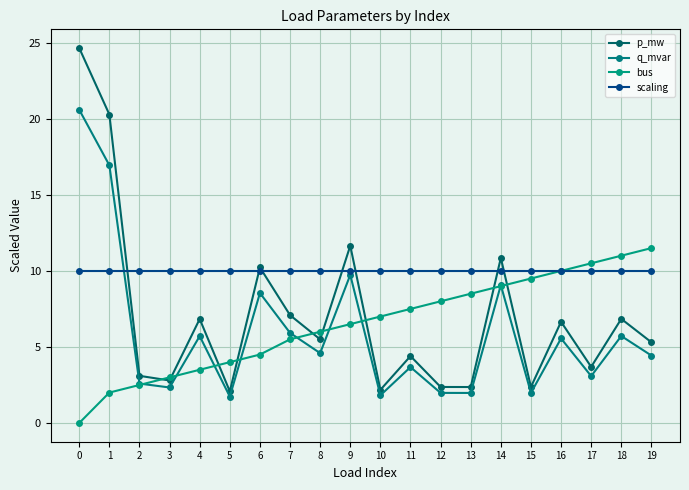

Which series has the widest spread of values?

p_mw